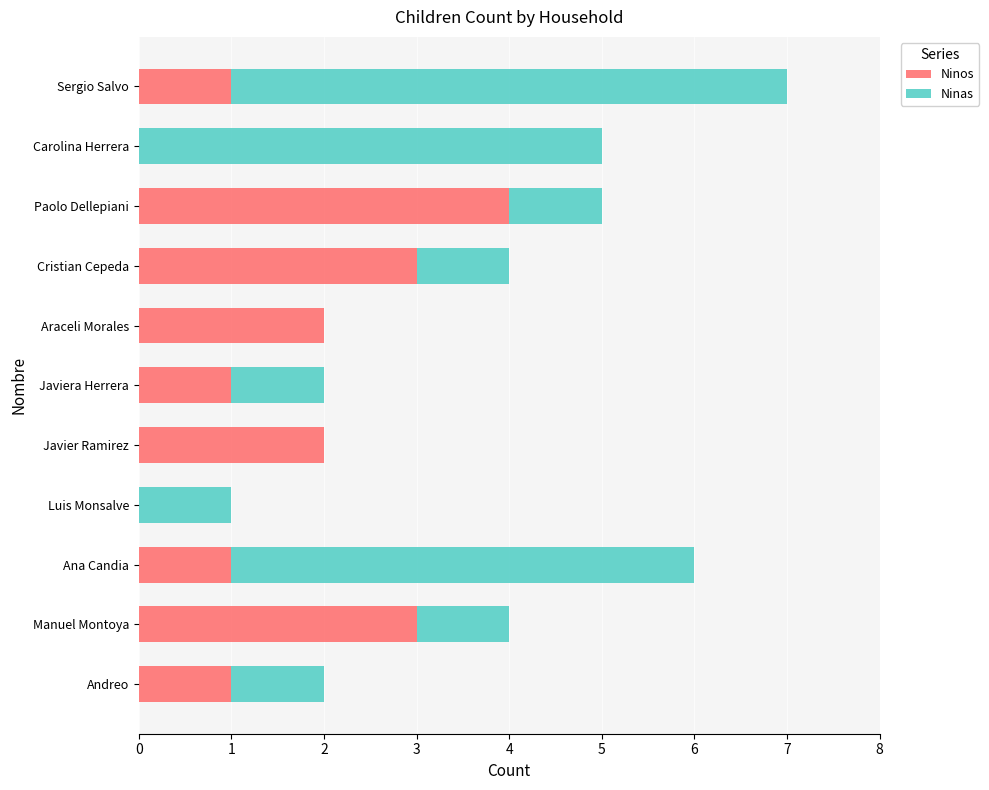

What is the total value across all series at Manuel Montoya?

4